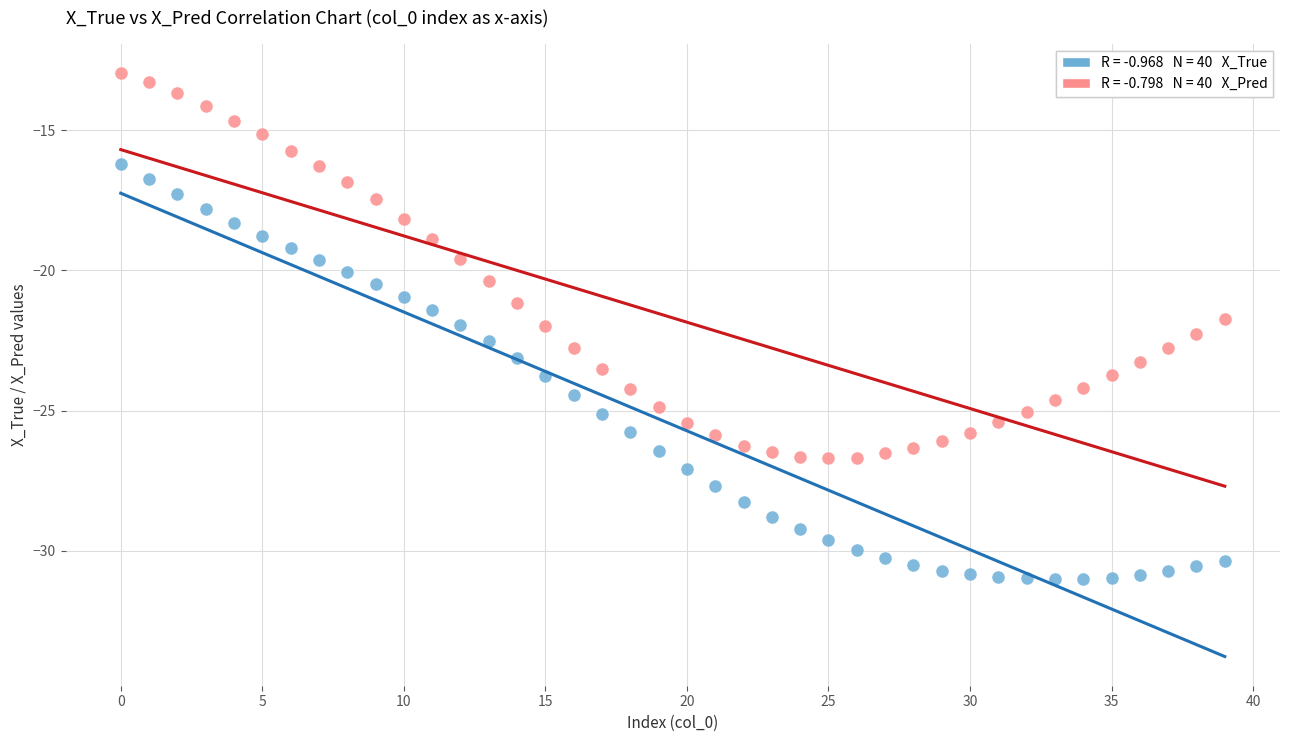

Across all data points, what is the range of Y values (max minus min)?

18.1